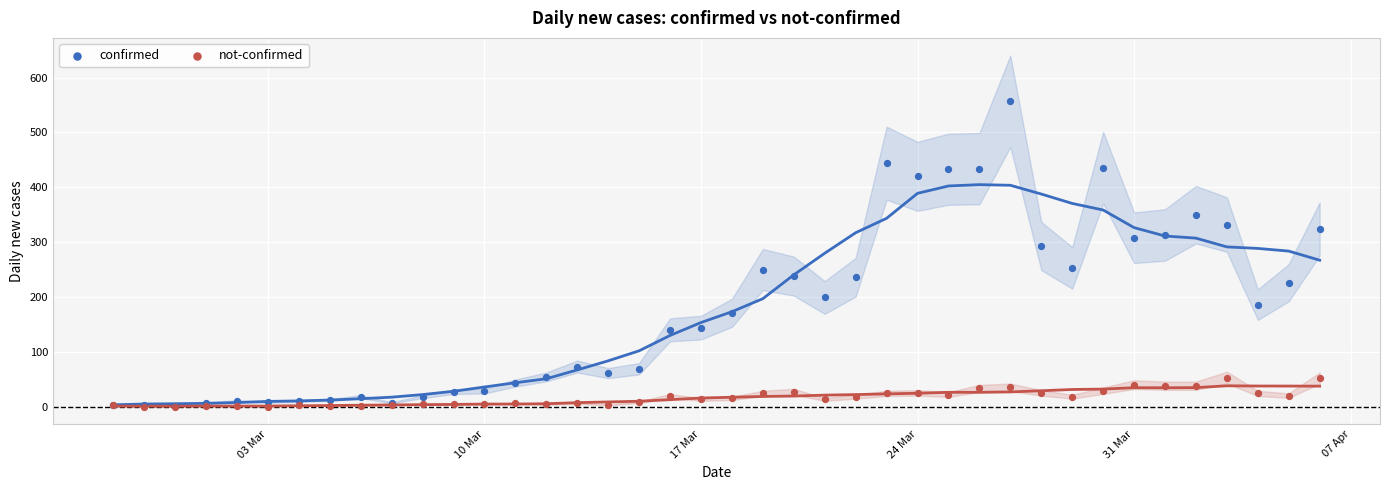

What are all the series names shown in the legend?

confirmed, not-confirmed